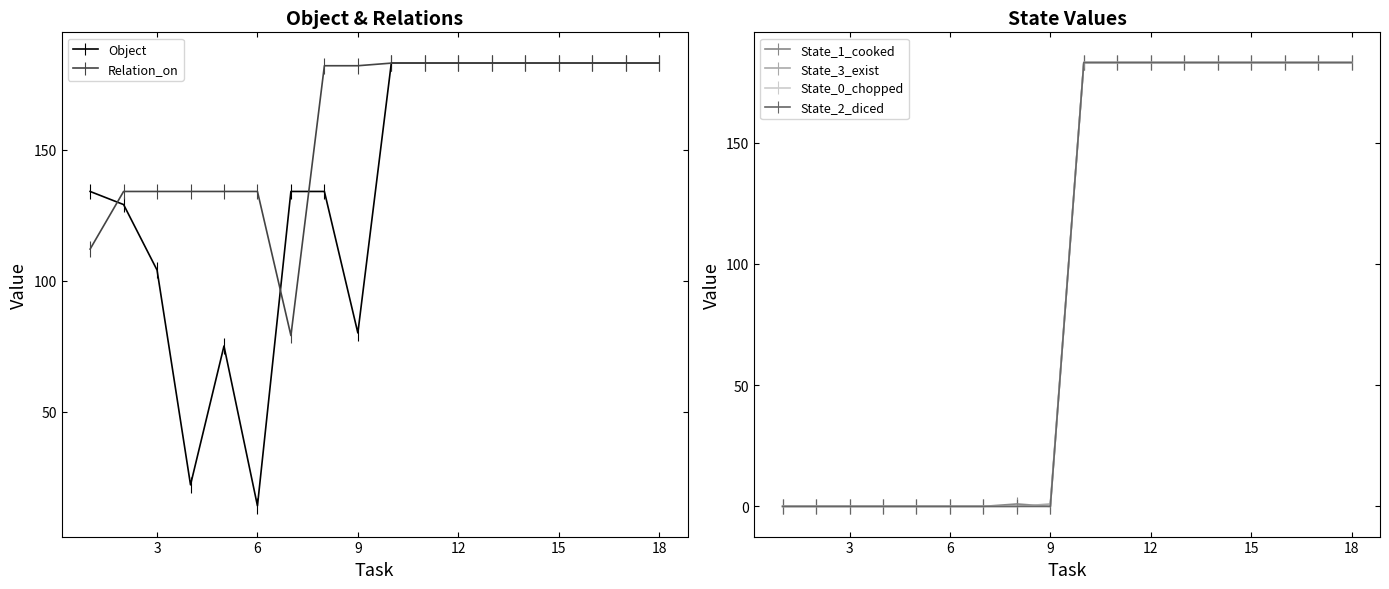

Reading left to right, transcribe all the data shown in this chart.

Object: 134	129	104	22	75	14	134	134	80	183	183	183	183	183	183	183	183	183
Relation_on: 112	134	134	134	134	134	79	182	182	183	183	183	183	183	183	183	183	183
State_1_cooked: 0	0	0	0	0	0	0	1	0	183	183	183	183	183	183	183	183	183
State_3_exist: 0	0	0	0	0	0	0	0	1	183	183	183	183	183	183	183	183	183
State_0_chopped: 0	0	0	0	0	0	0	0	0	183	183	183	183	183	183	183	183	183
State_2_diced: 0	0	0	0	0	0	0	0	0	183	183	183	183	183	183	183	183	183